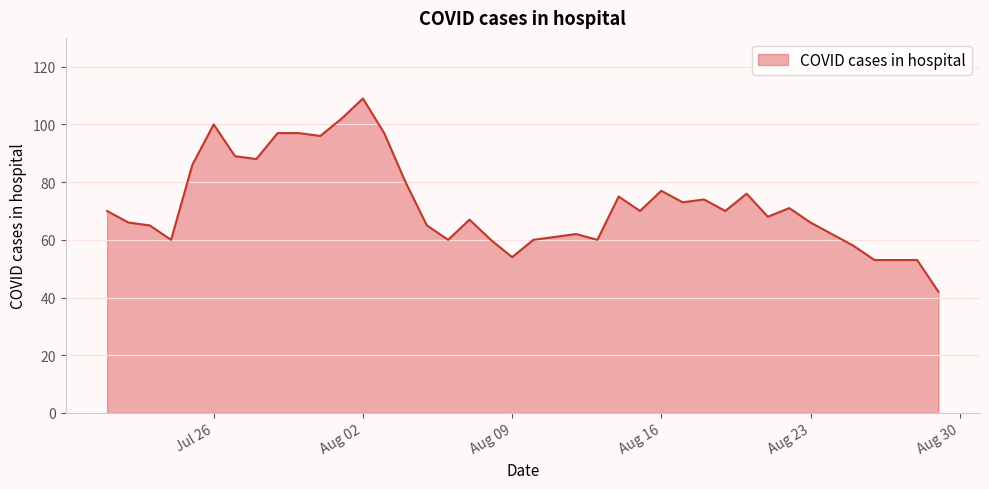

What is the difference between the maximum and minimum values?

67